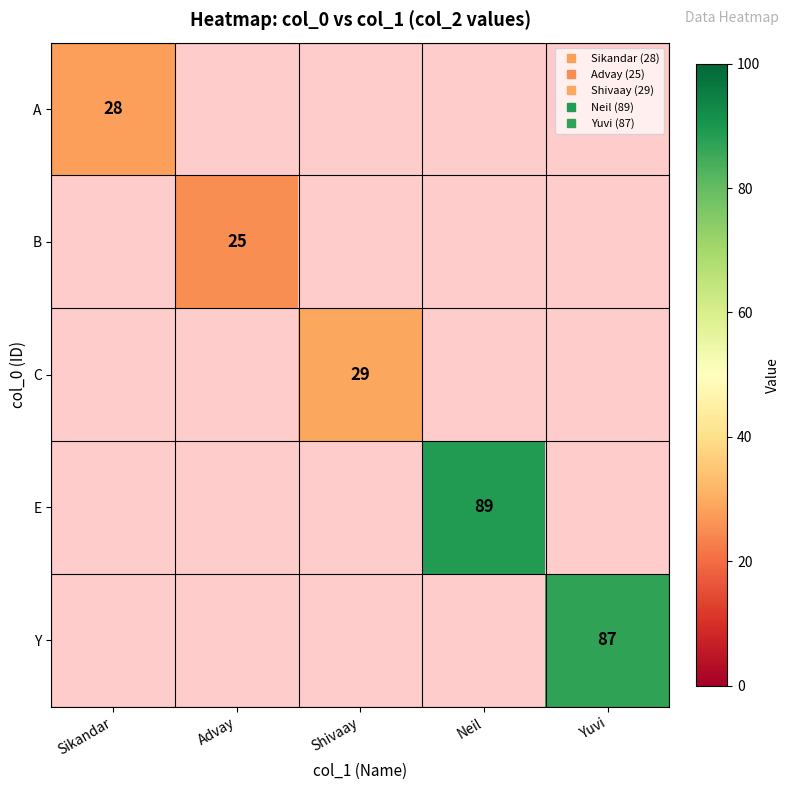

True or false: E has a value of 59.4 at Neil.

False